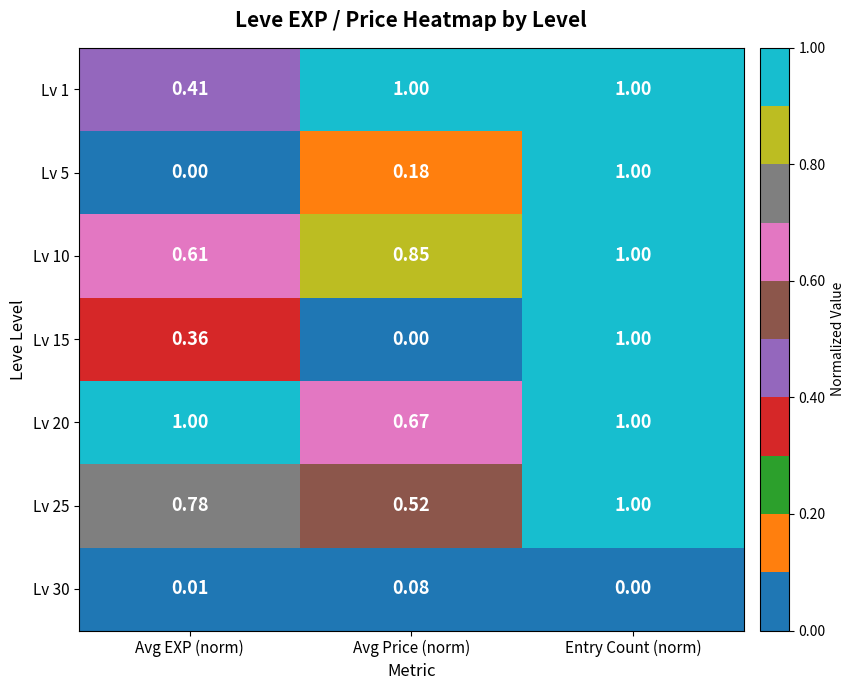

At which label does Lv 5 reach its peak?

Entry Count (norm)